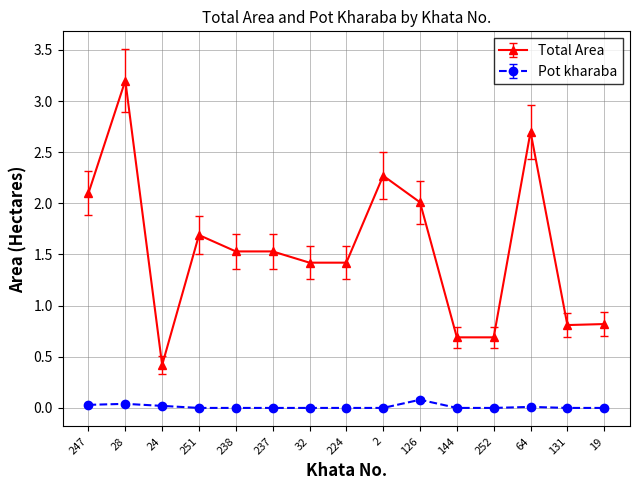

True or false: Pot kharaba has more than 0 points higher than both neighbors.

True